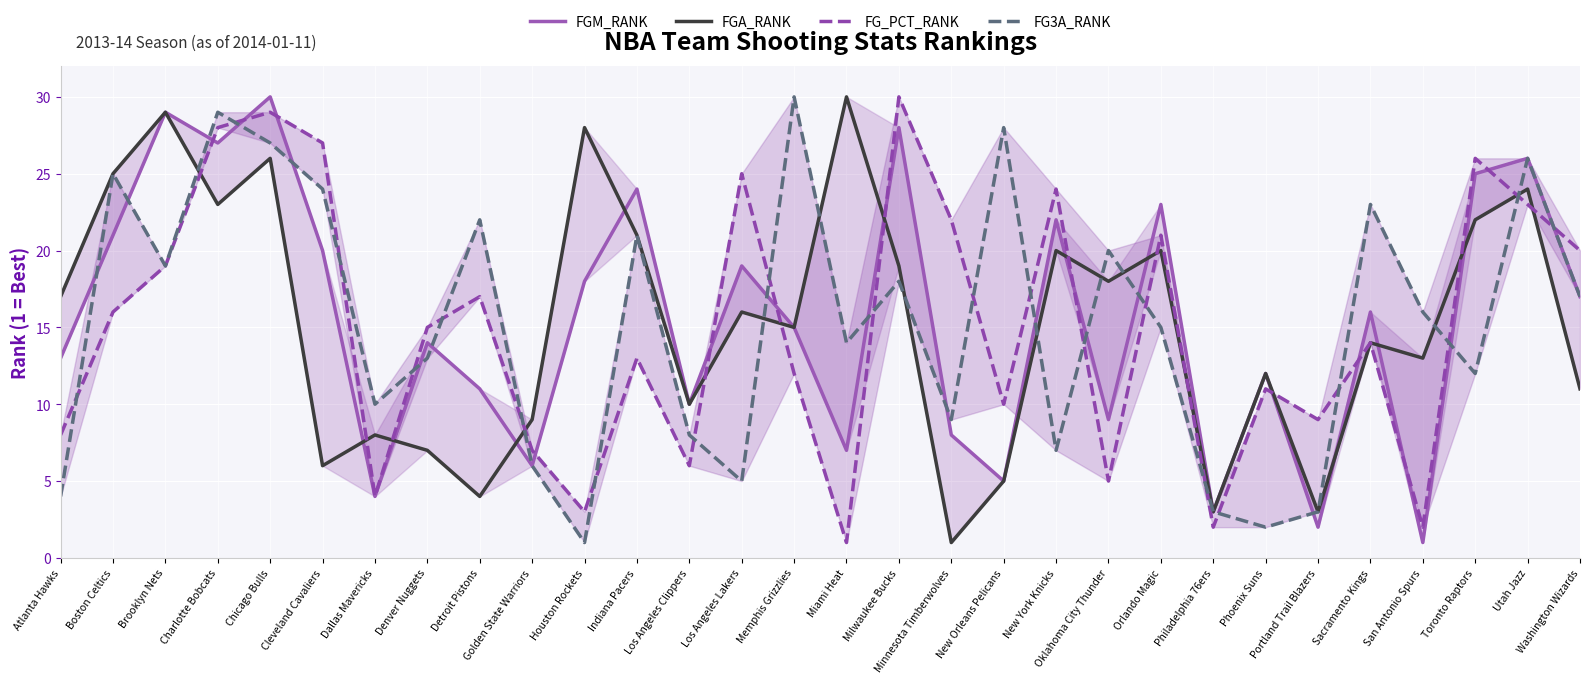

Where is the first local maximum for FG3A_RANK?

Boston Celtics